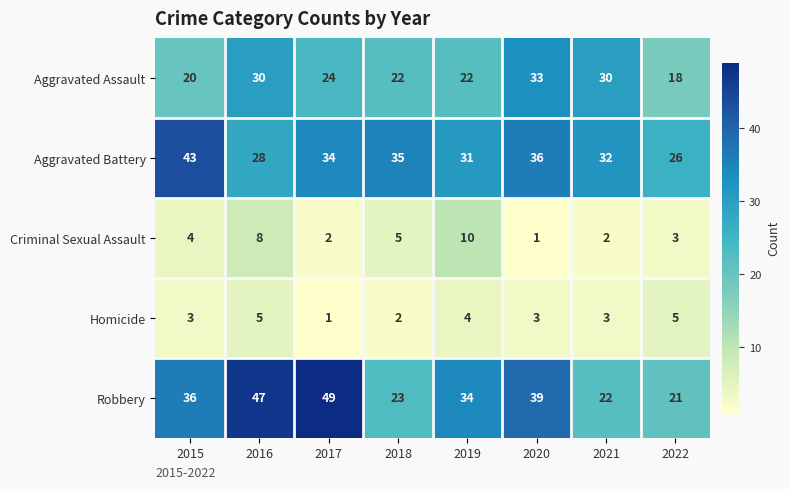

Count the number of data series in this chart.

5